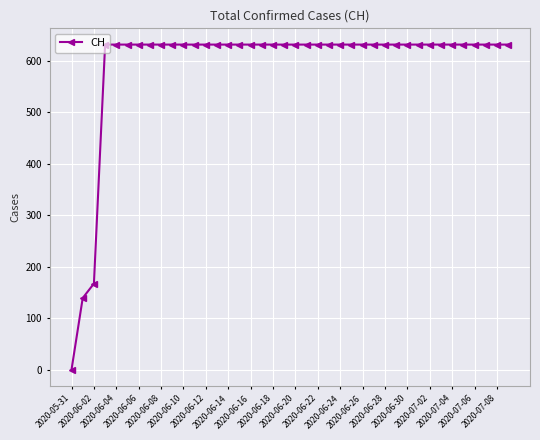

How many values are above zero?

39